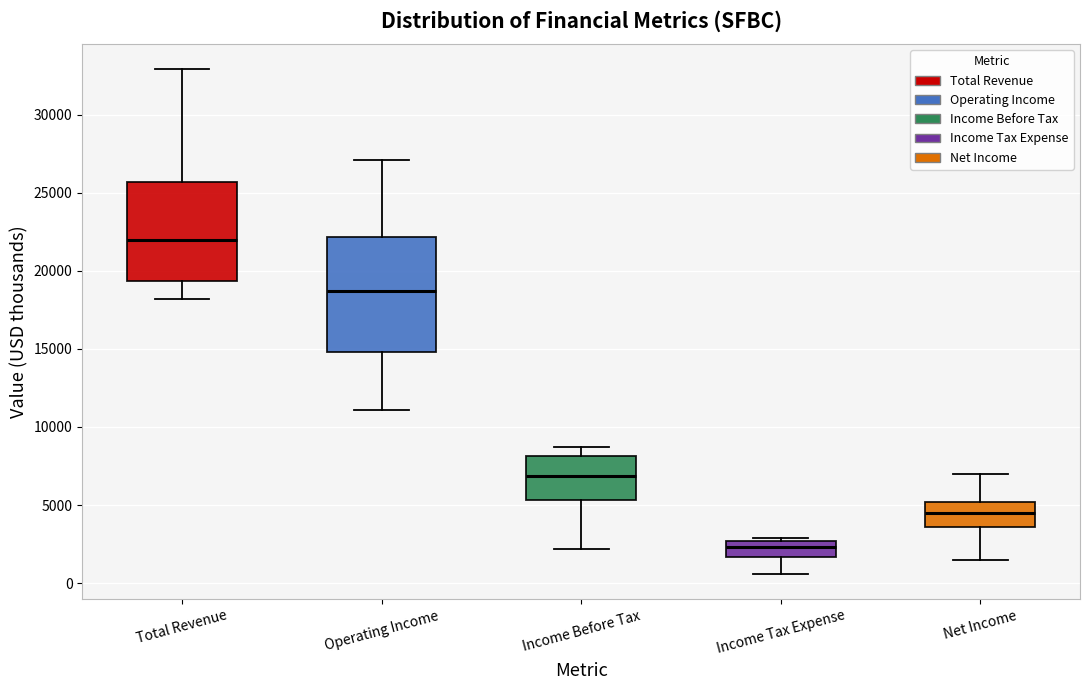

Which box has the highest median line?

Total Revenue